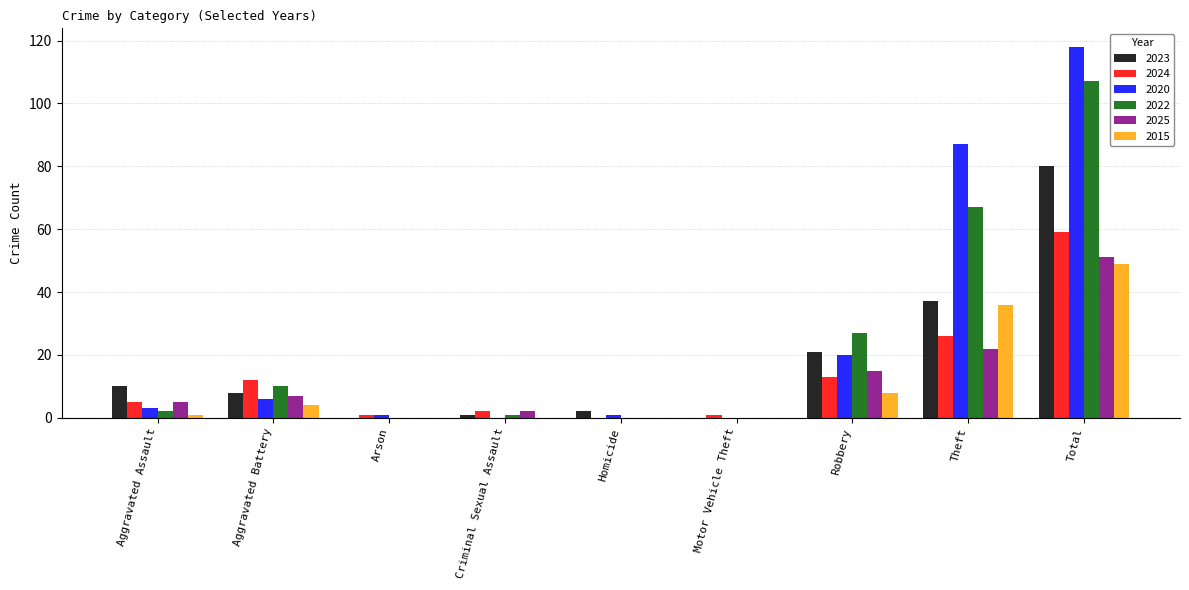

At which category is the sum across all series the highest?

Total